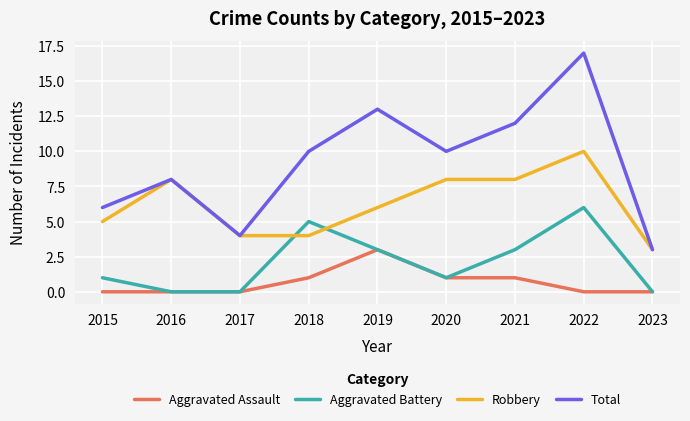

At which category does Aggravated Battery reach its first local peak?

2018